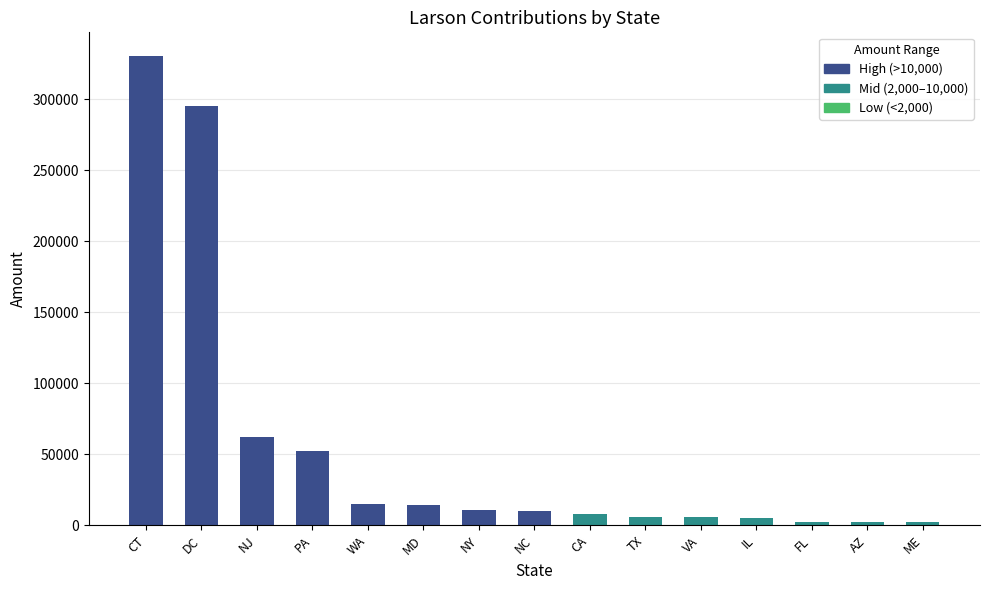

Is it true that the value at CA is 7709?

True